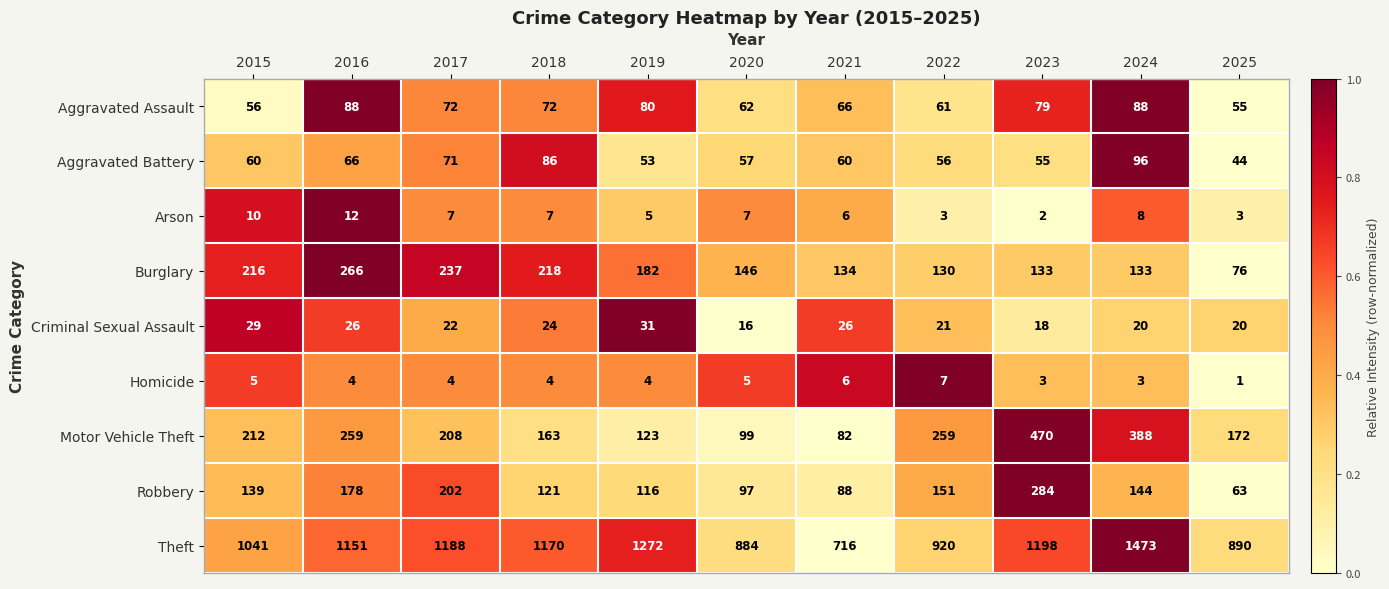

At which category is the sum across all series the highest?

2024